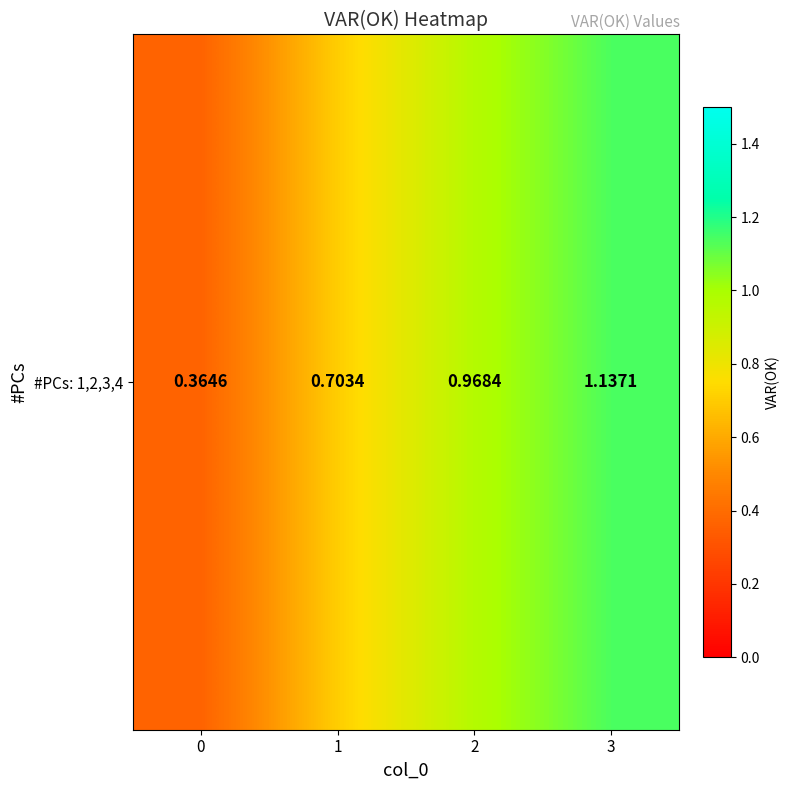

What is the sum of the values at 1 and 3?

1.8